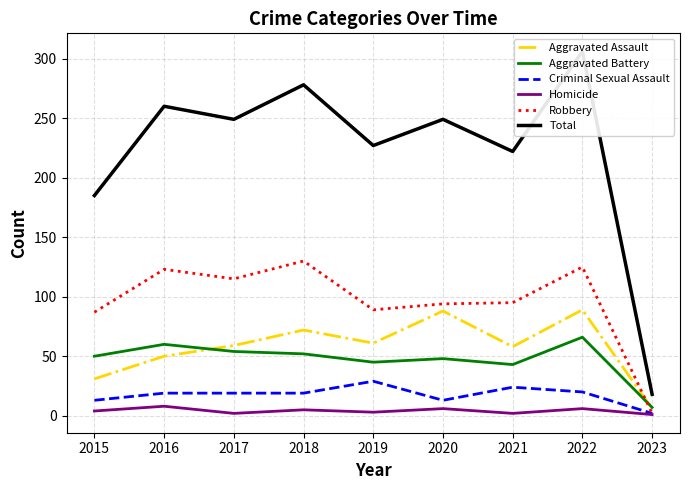

Is it true that Robbery equals 115 at 2017?

True